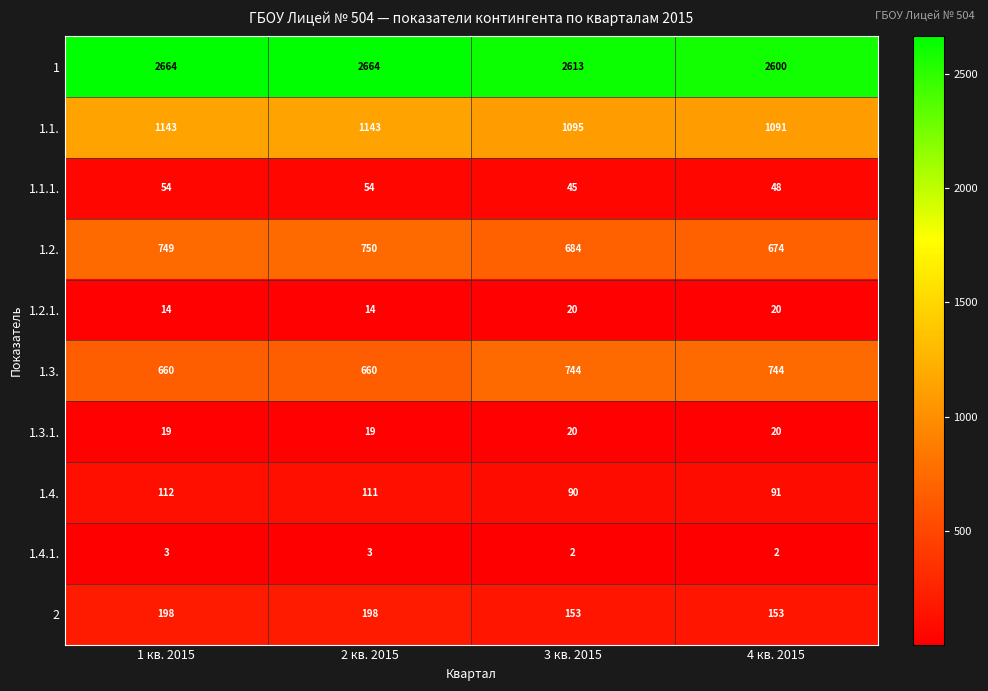

The 1.3. series shows 660 at 2 кв. 2015. True or false?

True